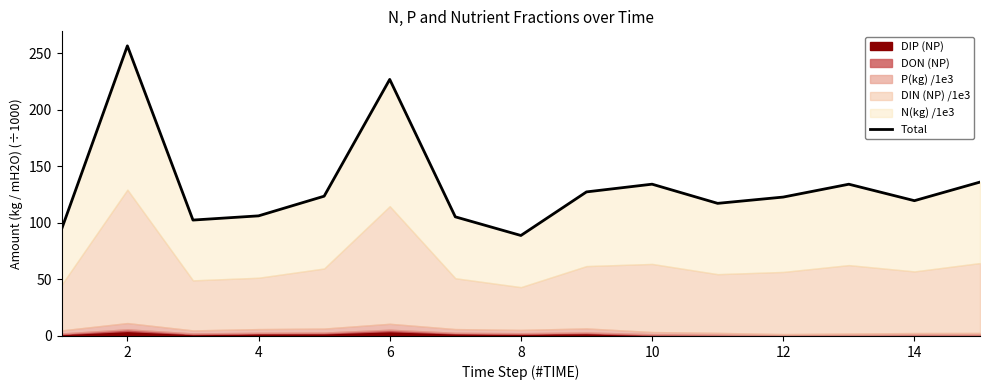

What is the difference between the maximum and minimum values?

167.8